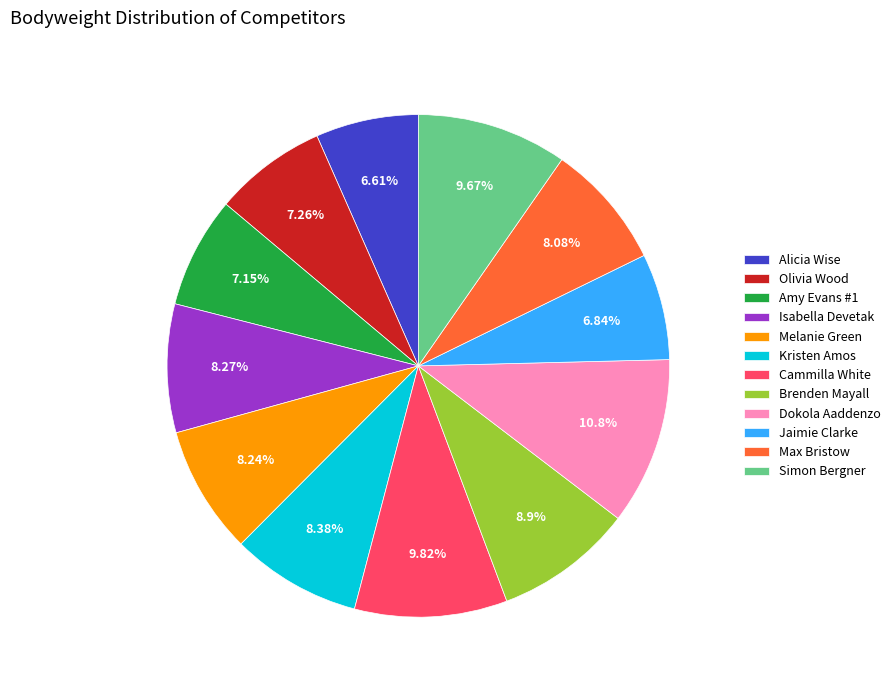

Combined, do Kristen Amos and Melanie Green account for over 50%?

No